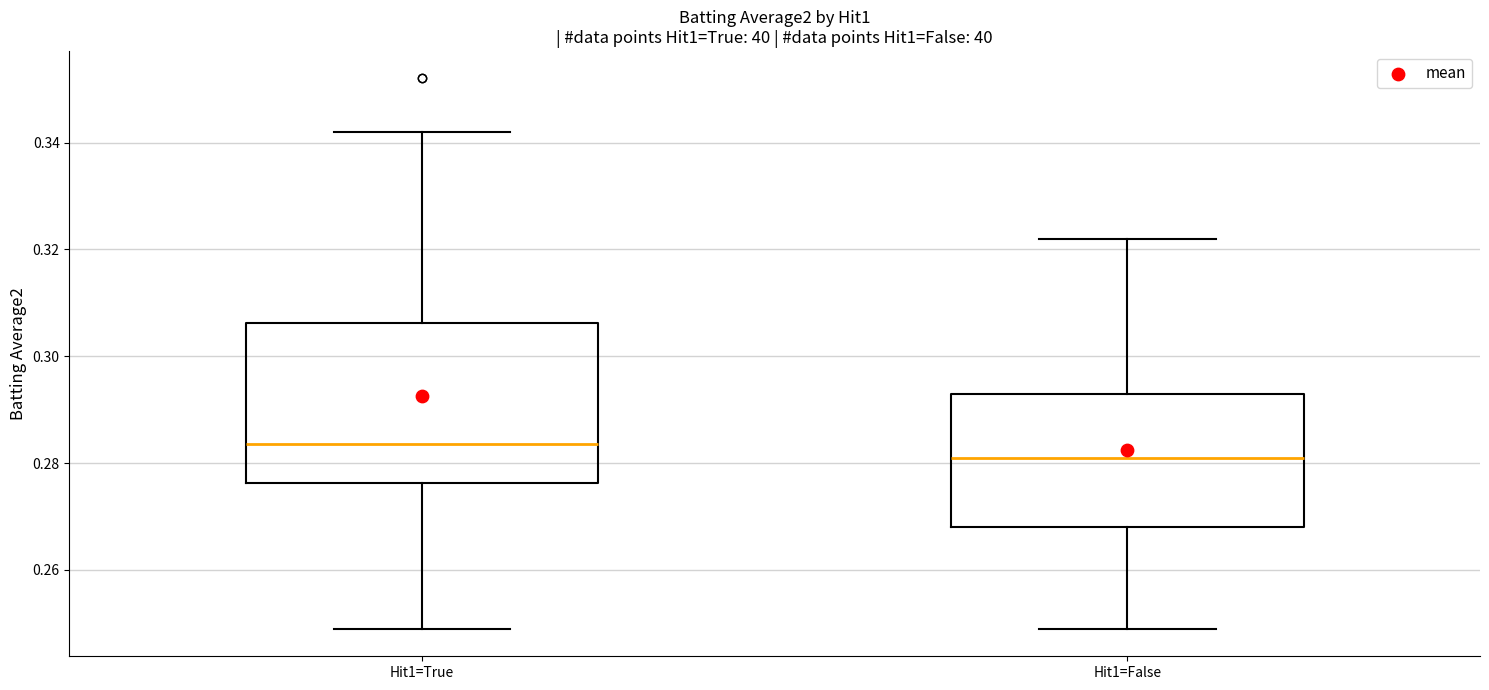

Reading left to right, transcribe this box plot: for each box, give where its median line is, the range the box spans, and where its two whiskers end, as read against the y-axis. The values are not printed on the chart, so give them approximately, as read against the axis.

Hit1=True: median 0.284, box 0.276 to 0.306, whiskers 0.250 to 0.342
Hit1=False: median 0.282, box 0.268 to 0.294, whiskers 0.250 to 0.322